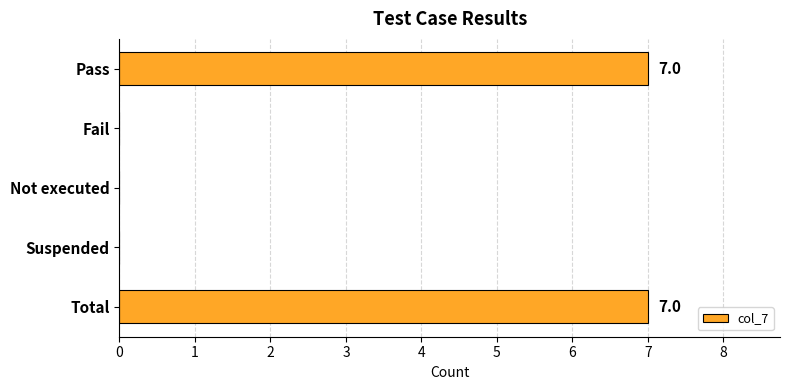

What is the change in value from Pass to Suspended?

-7